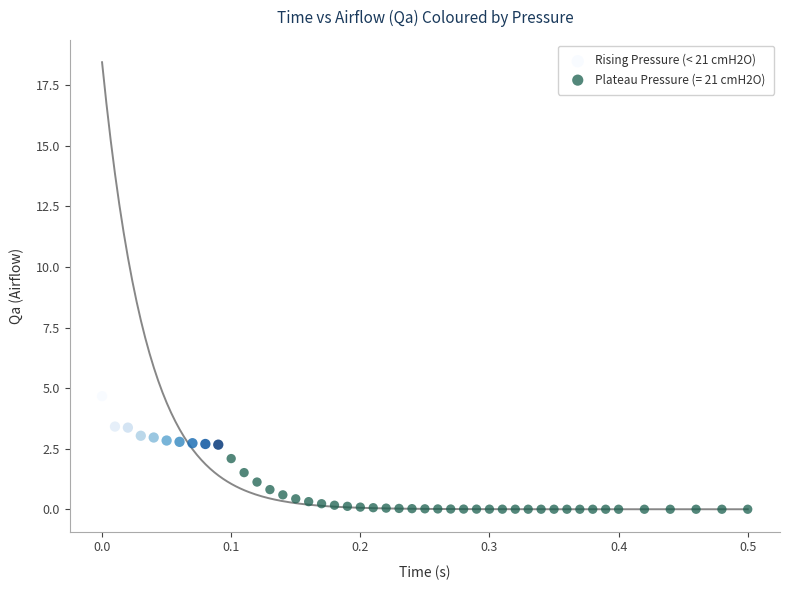

Which series has the widest spread of Y values?

Plateau Pressure (= 21 cmH2O)